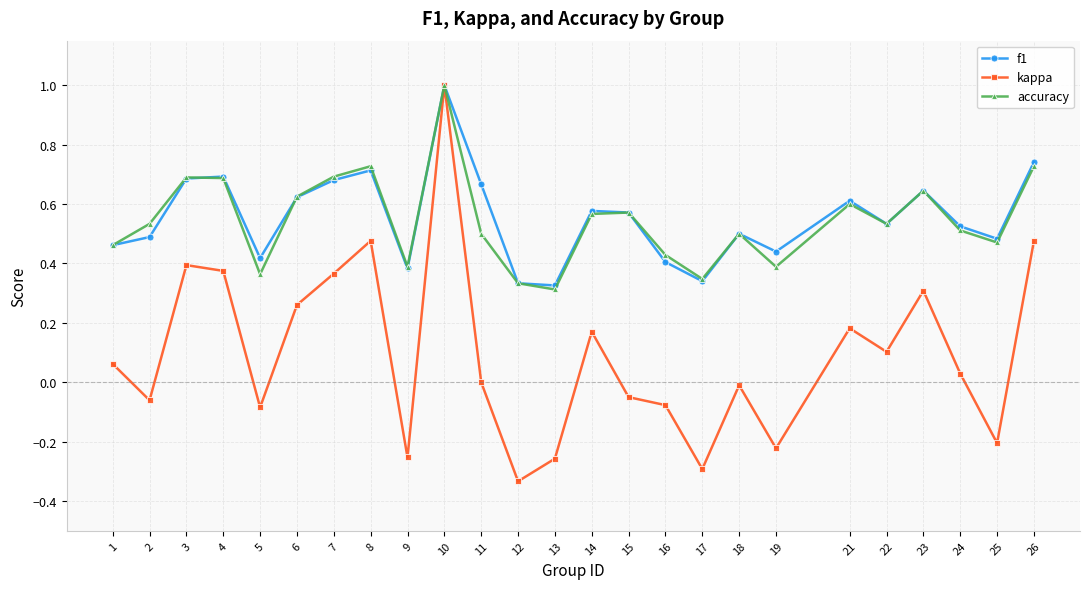

What is the sum of all kappa values?

2.4